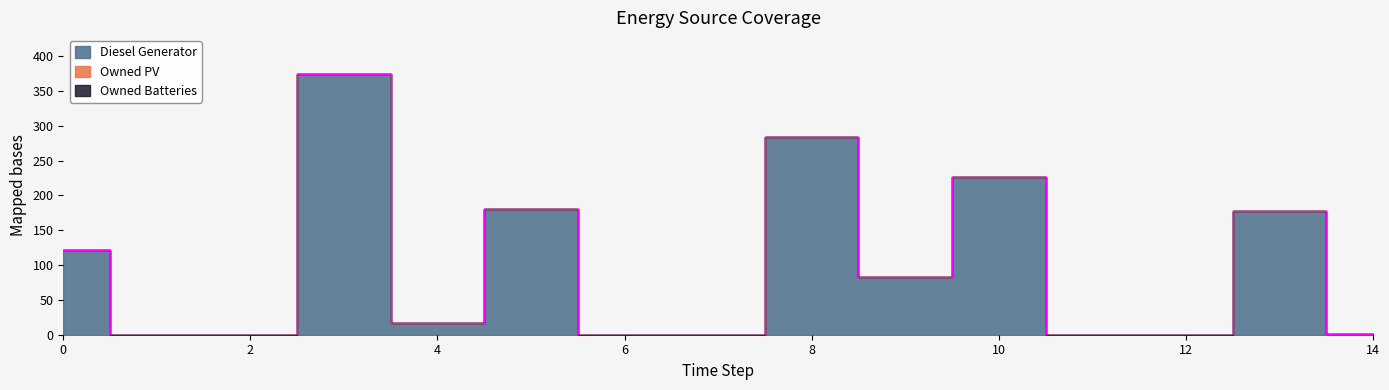

At which category is the sum across all series the highest?

3